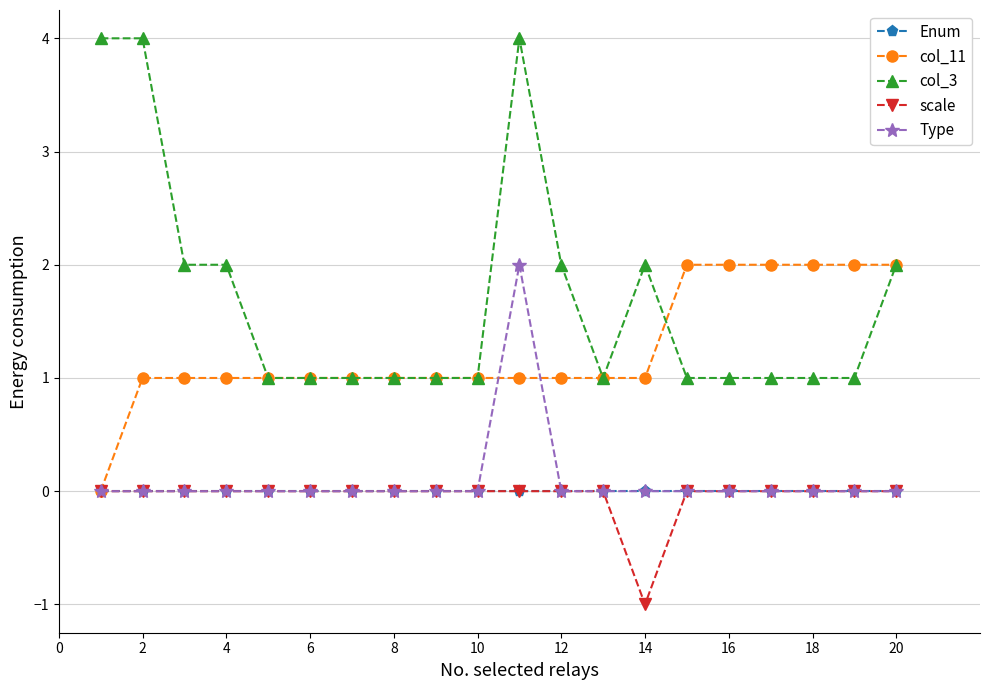

In Type, how many points are higher than both neighbors (excluding endpoints)?

1